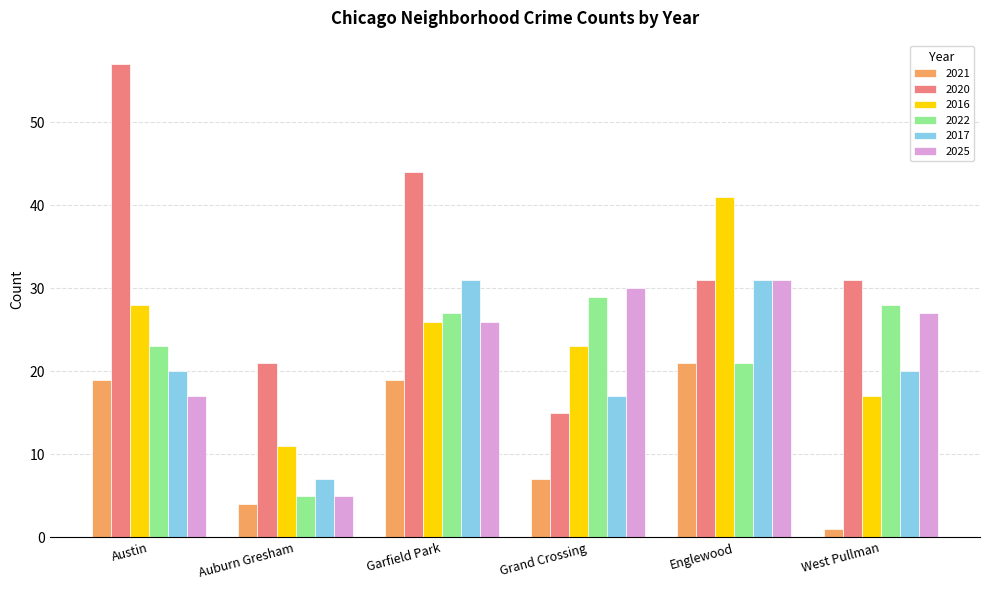

At which label does 2016 reach its minimum?

Auburn Gresham